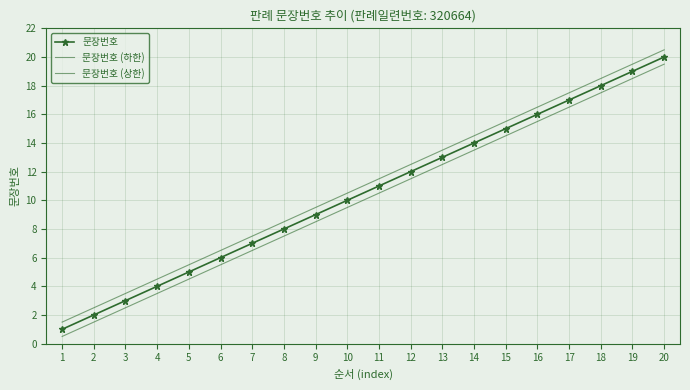

At which label does 문장번호 reach its peak?

20